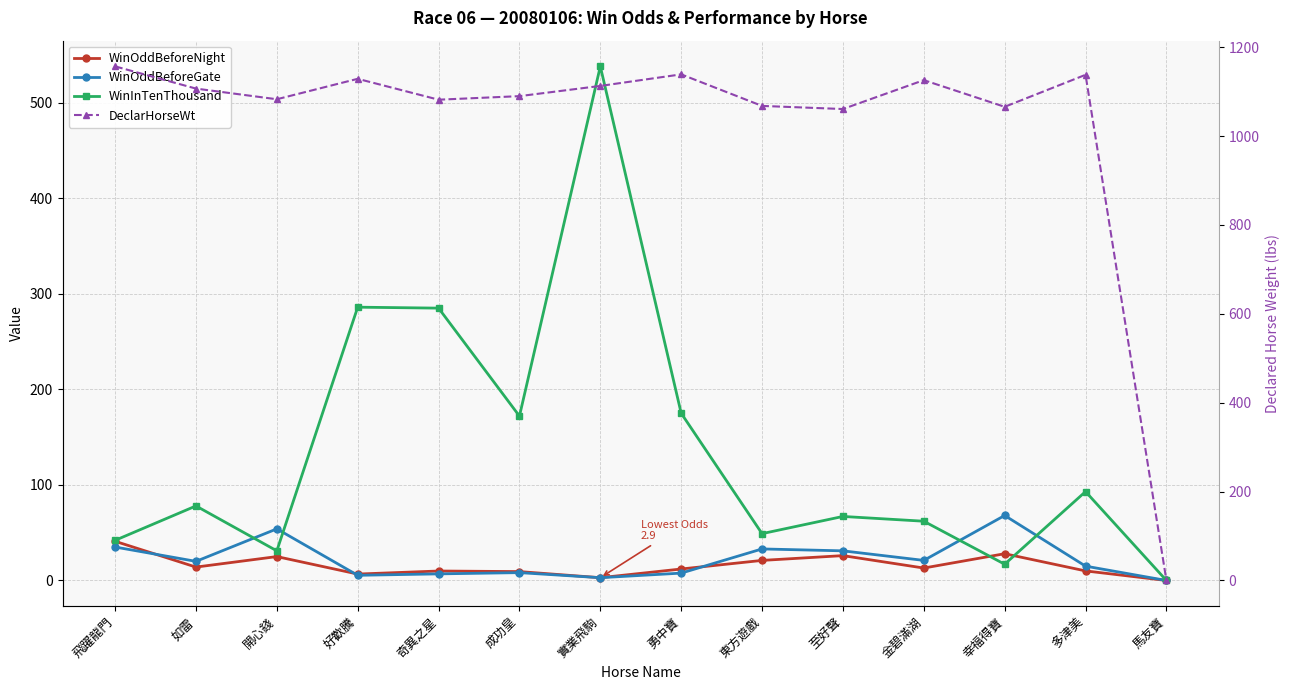

What position from the right is 如雷?

13